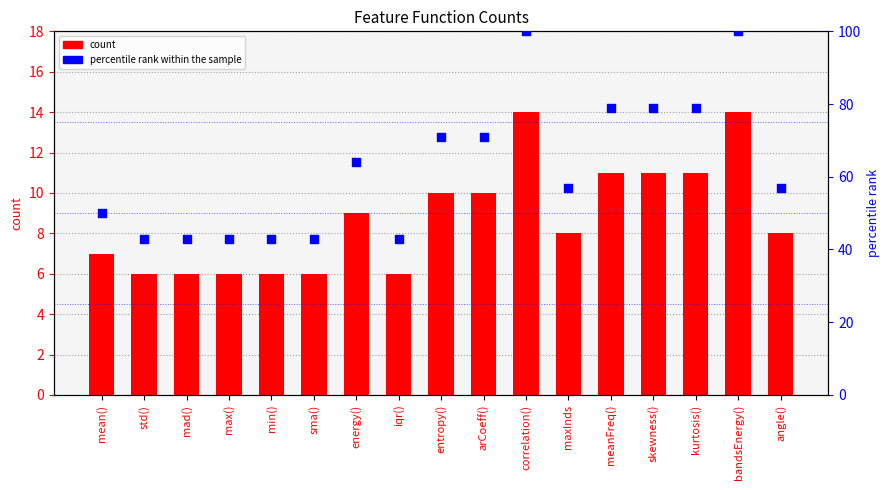

Which series reaches the minimum Y coordinate?

count